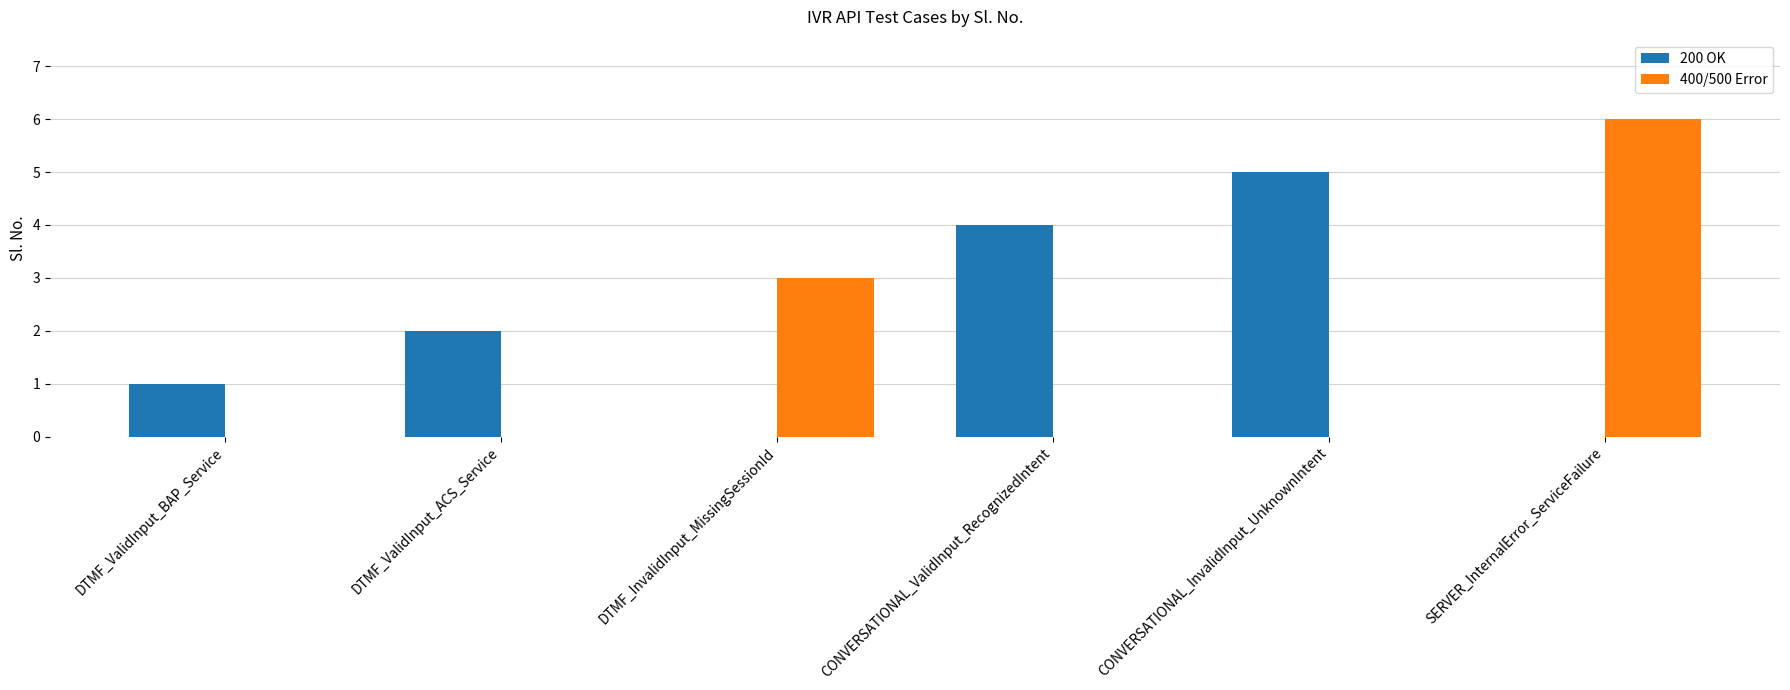

How many distinct data groups are displayed?

2